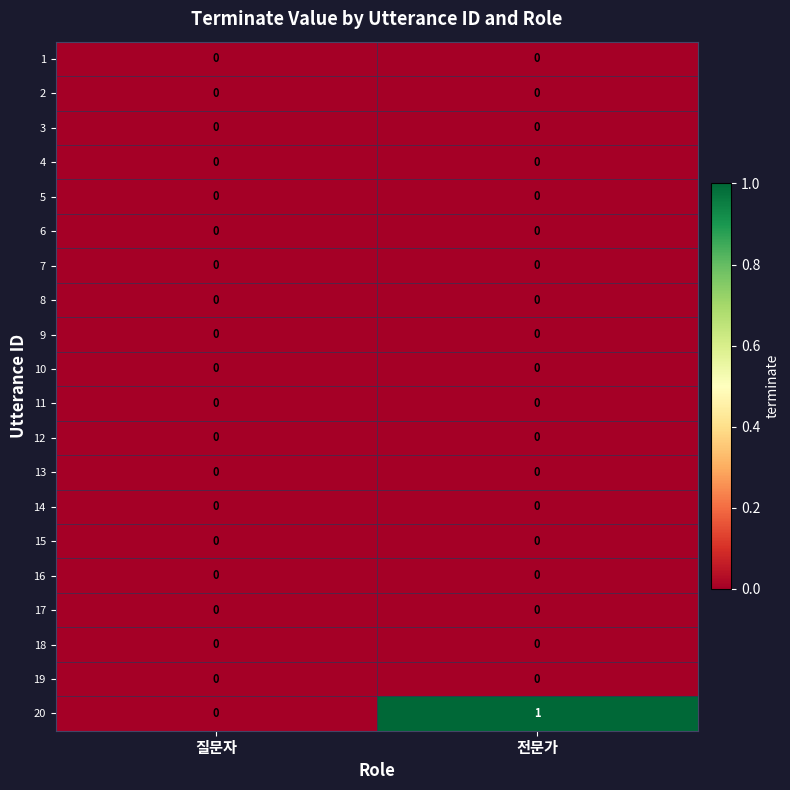

Which label corresponds to the largest value in the chart?

전문가